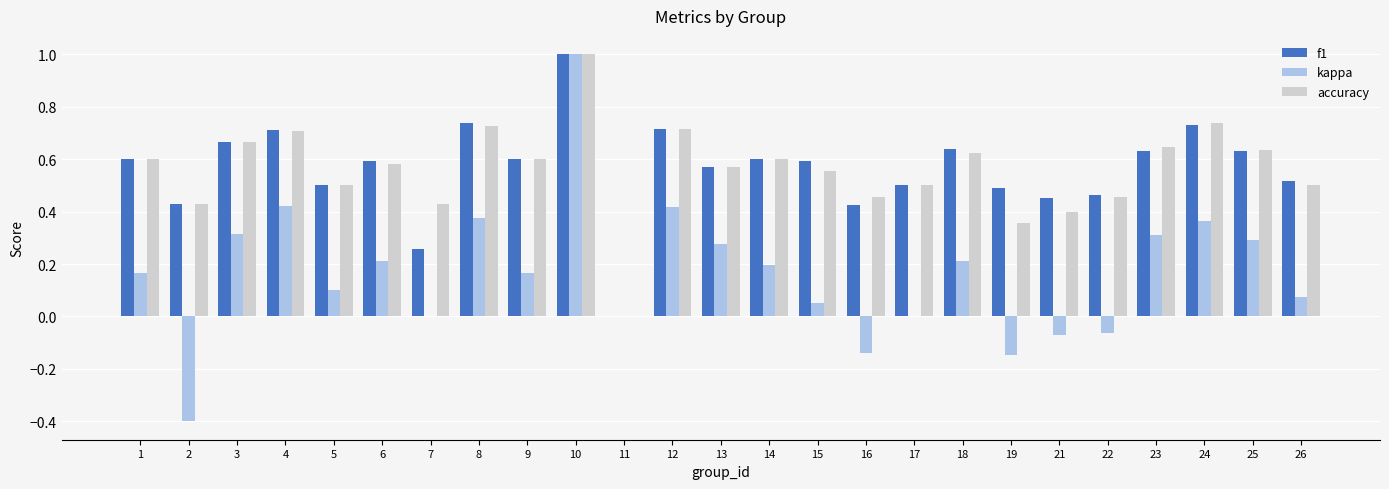

The accuracy series shows 0.7 at 21. True or false?

False